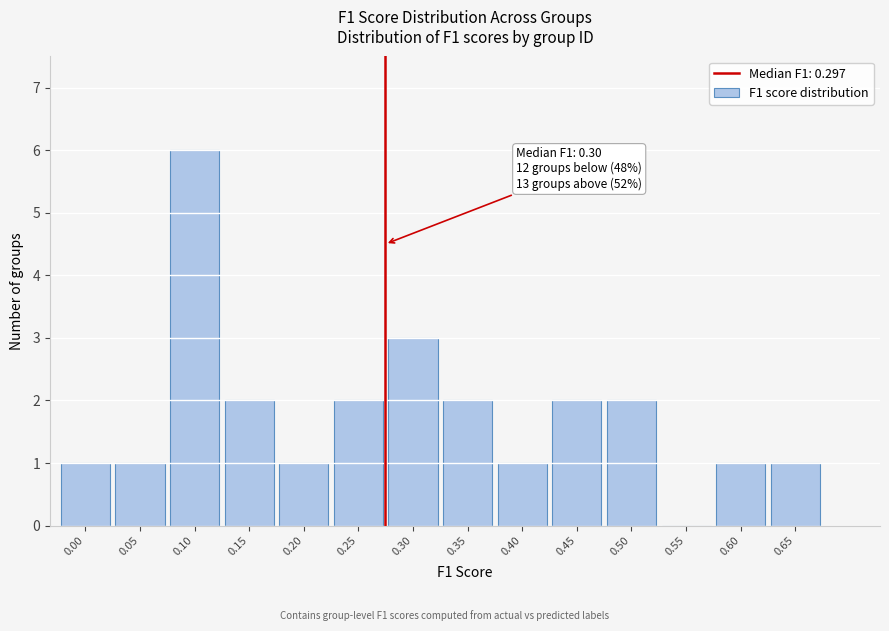

Reading left to right, list all the values displayed in this chart.

0.00=1	0.05=1	0.10=6	0.15=2	0.20=1	0.25=2	0.30=3	0.35=2	0.40=1	0.45=2	0.50=2	0.55=0	0.60=1	0.65=1